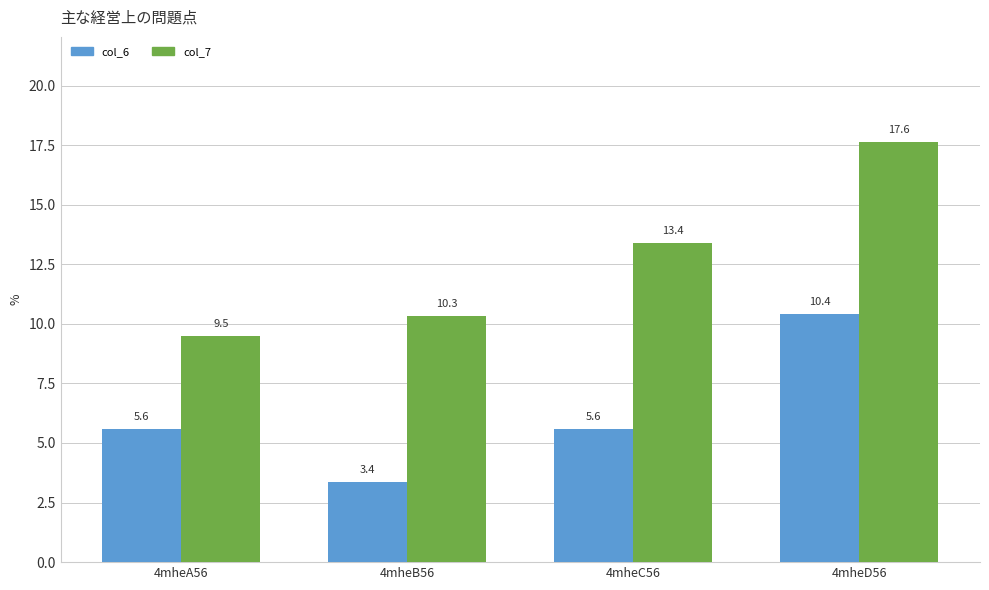

What is the total value across all series at 4mheD56?

28.1